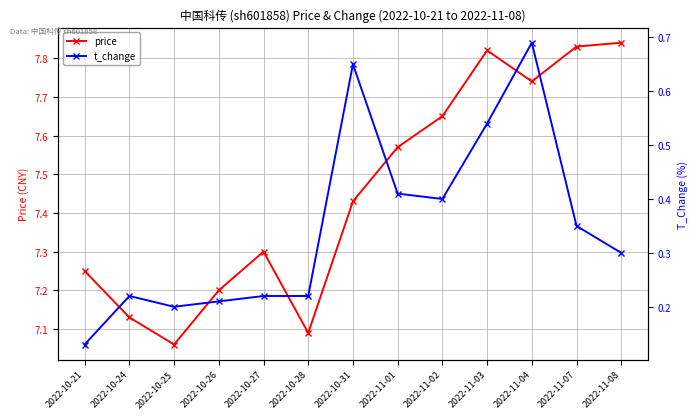

How many lines are shown in the chart?

2